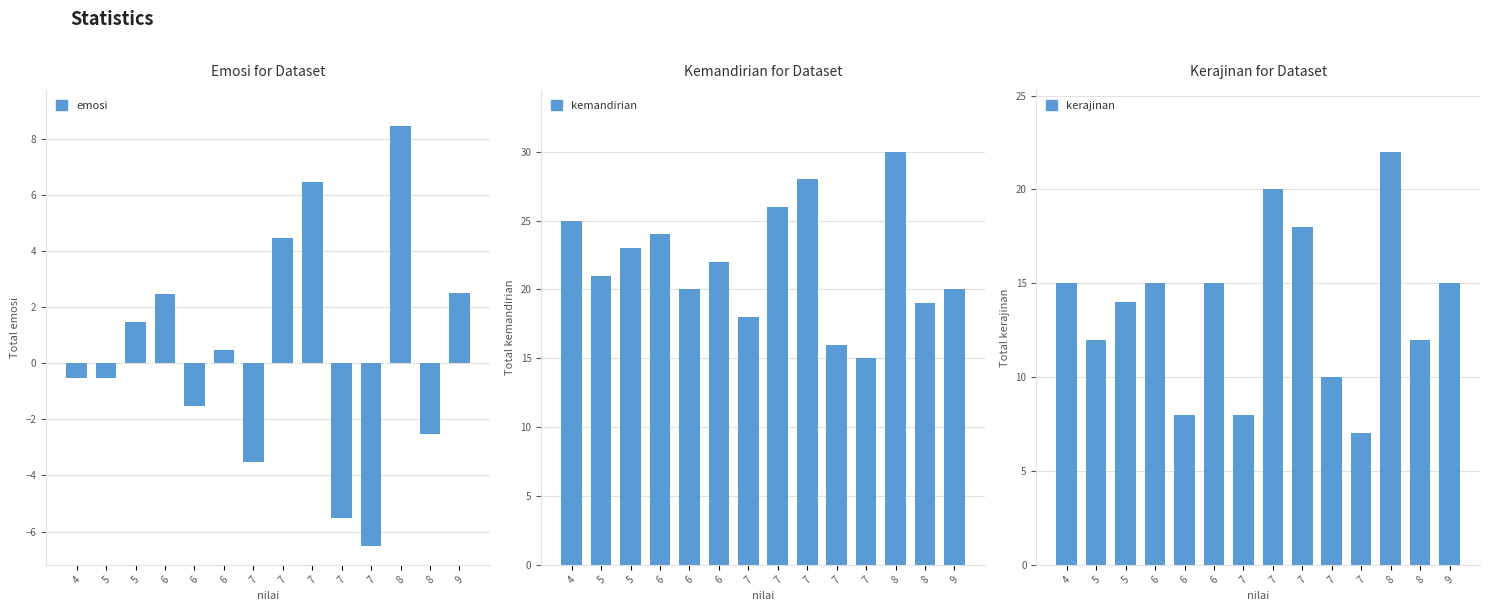

How many values in emosi are above zero?

7